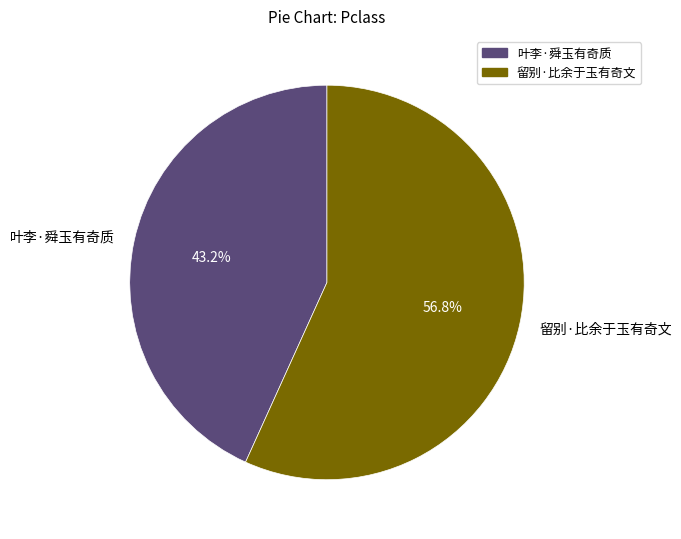

True or false: 叶李·舜玉有奇质 accounts for 43% of the total.

True